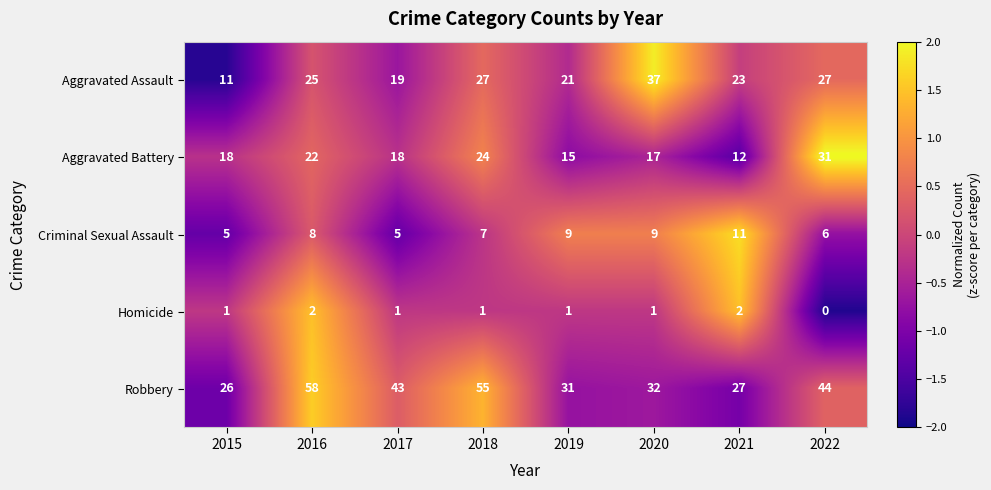

What is the average value of the Criminal Sexual Assault series?

8